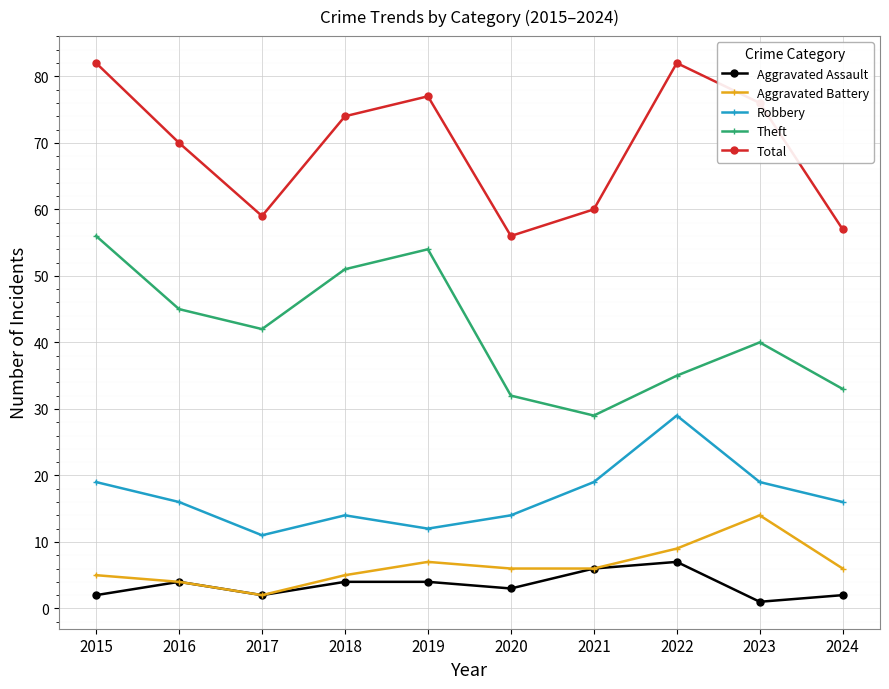

True or false: Total and Aggravated Battery cross at least once.

False